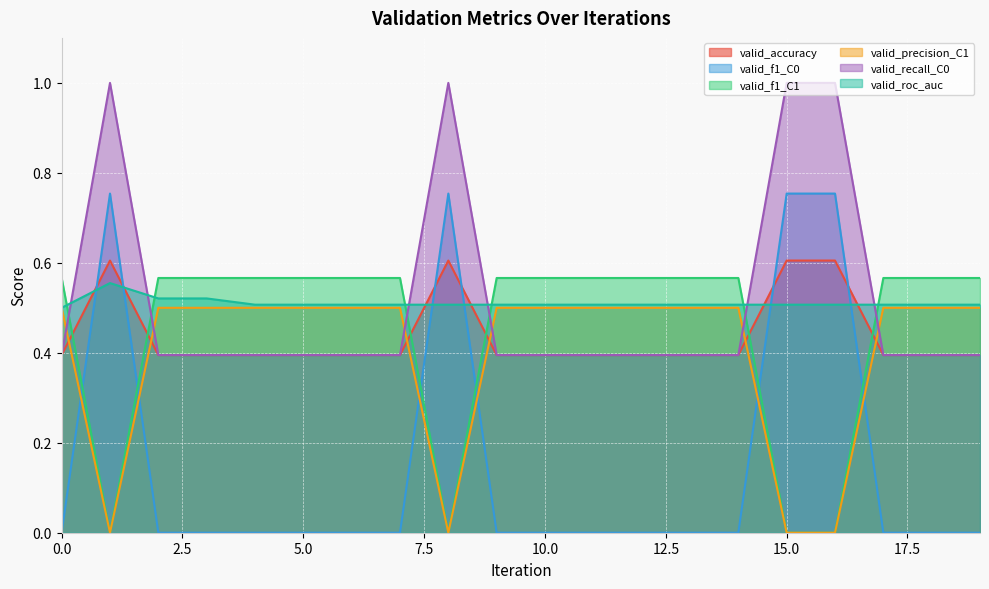

What is the maximum value shown in the chart?

1.0